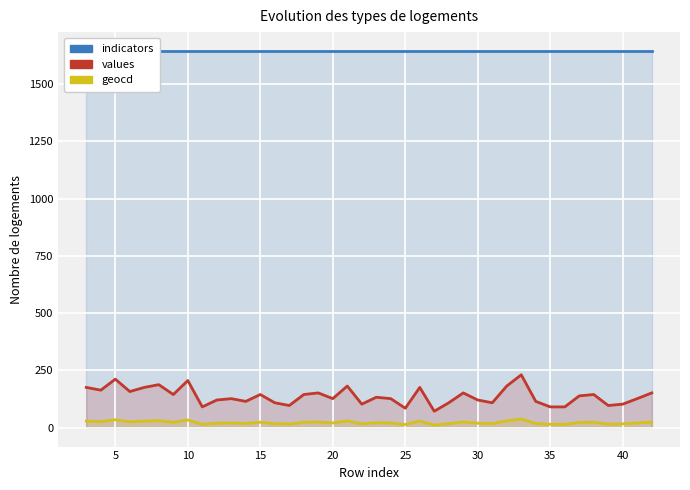

What is the difference between the maximum and minimum values in the values series?

159